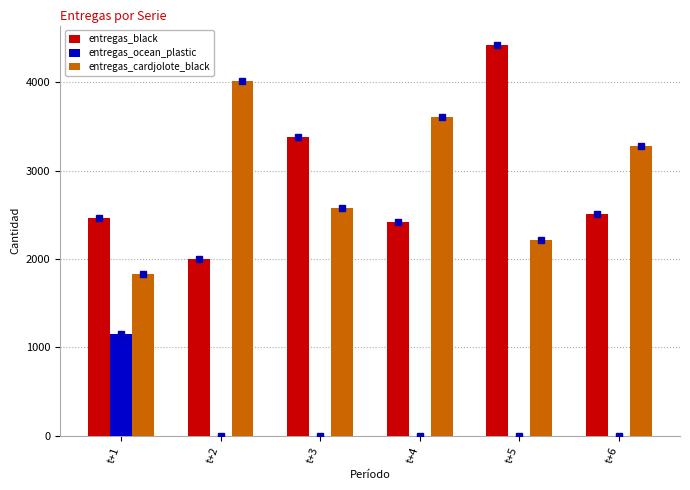

Is the value of entregas_cardjolote_black at t+1 greater than the value of entregas_black at t+5?

No